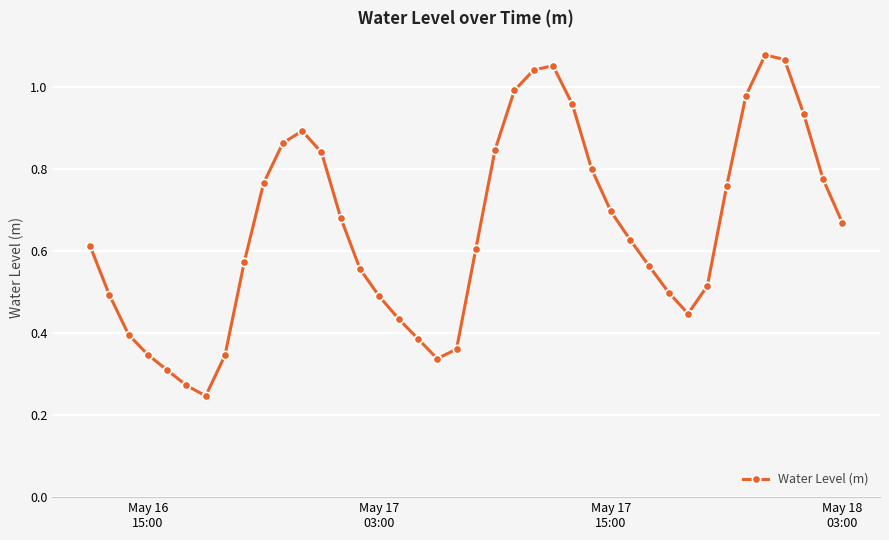

What is the sum of all values?

26.1